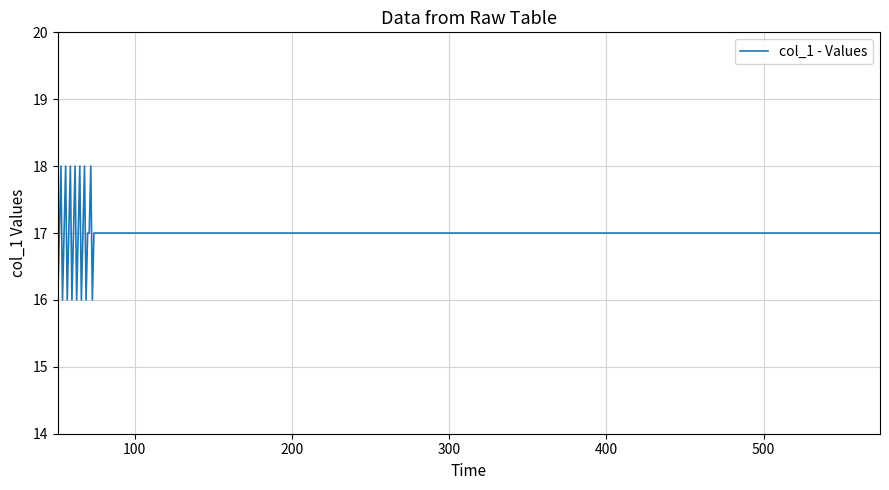

Does the chart display data point markers on the line(s)?

No